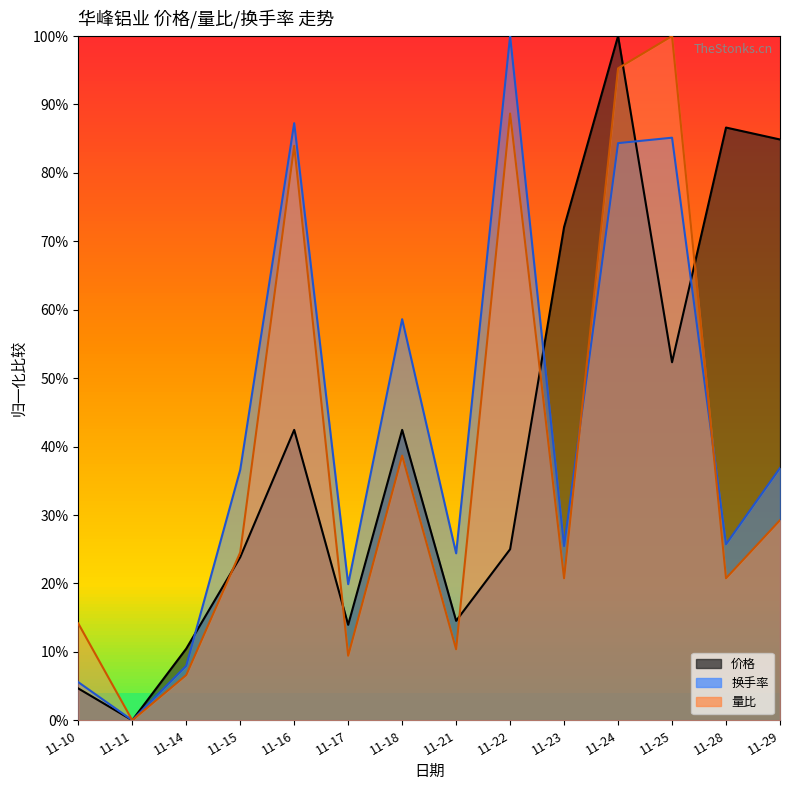

Reading left to right, what are all the values shown in this chart?

价格: 11-10=0.0	11-11=0.0	11-14=0.1	11-15=0.2	11-16=0.4	11-17=0.1	11-18=0.4	11-21=0.1	11-22=0.2	11-23=0.7	11-24=1.0	11-25=0.5	11-28=0.9	11-29=0.8
量比: 11-10=0.1	11-11=0.0	11-14=0.1	11-15=0.2	11-16=0.8	11-17=0.1	11-18=0.4	11-21=0.1	11-22=0.9	11-23=0.2	11-24=1.0	11-25=1.0	11-28=0.2	11-29=0.3
换手率: 11-10=0.1	11-11=0.0	11-14=0.1	11-15=0.4	11-16=0.9	11-17=0.2	11-18=0.6	11-21=0.2	11-22=1.0	11-23=0.3	11-24=0.8	11-25=0.9	11-28=0.3	11-29=0.4